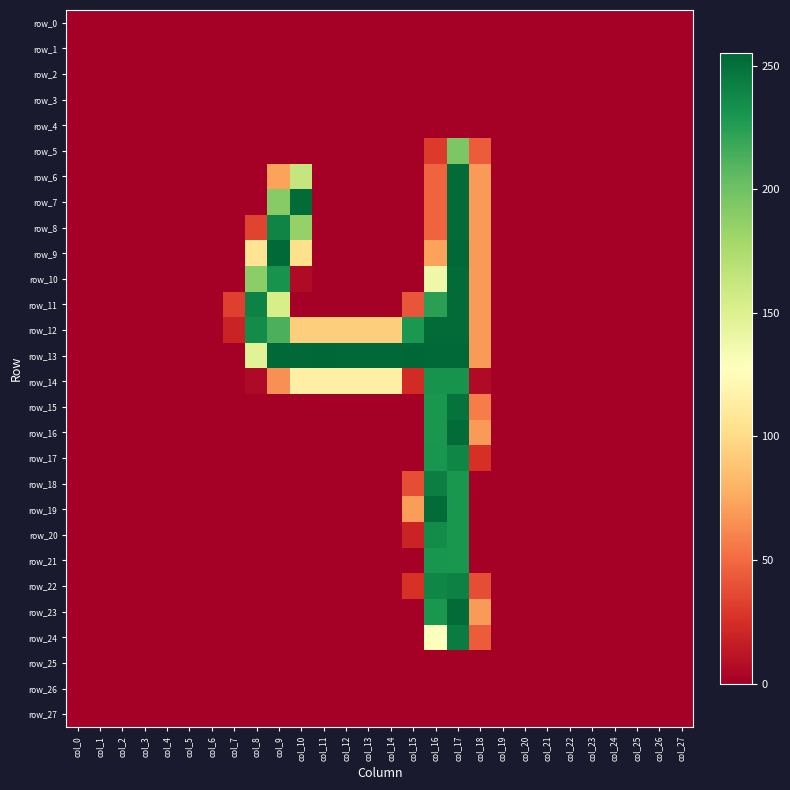

What is the highest value of the row_15 series?

249